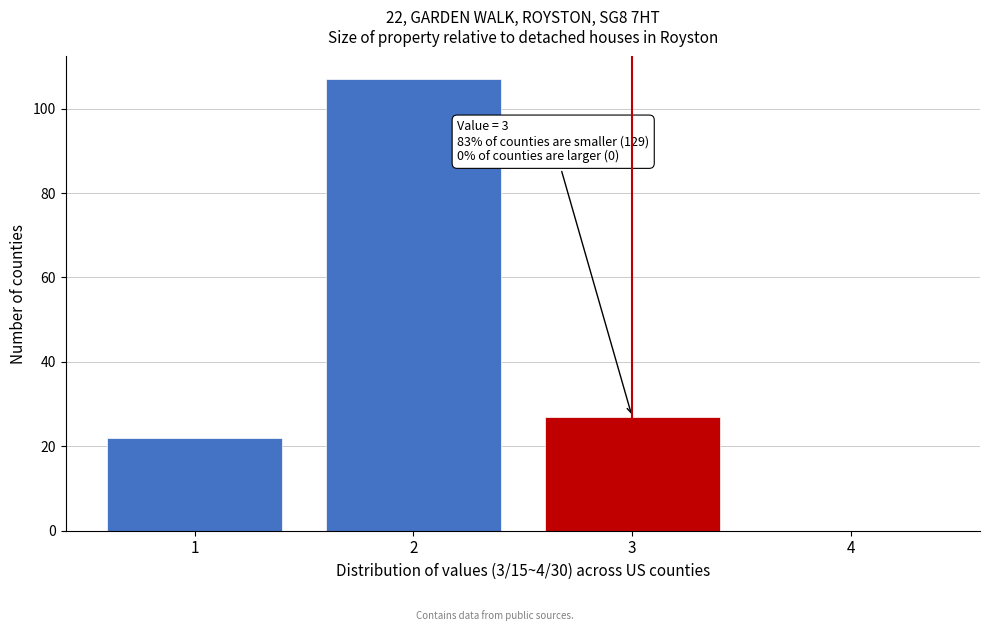

Reading right to left, transcribe all the data shown in this chart.

4=0	3=27	2=107	1=22